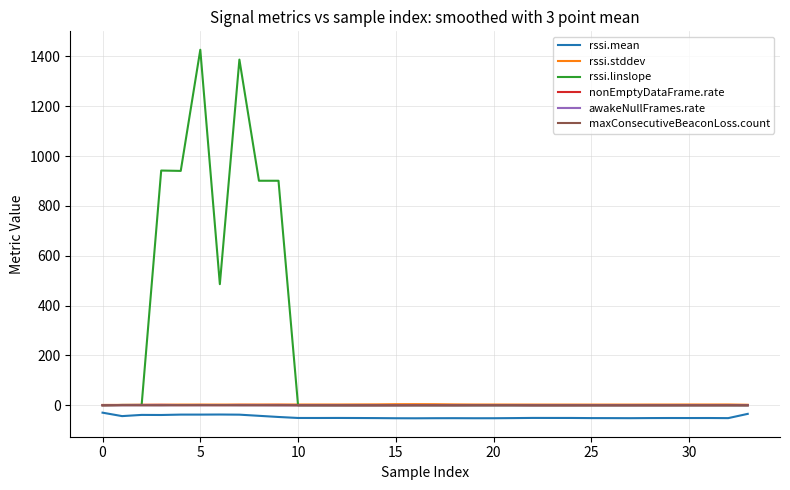

Which series has the widest spread of values?

rssi.linslope